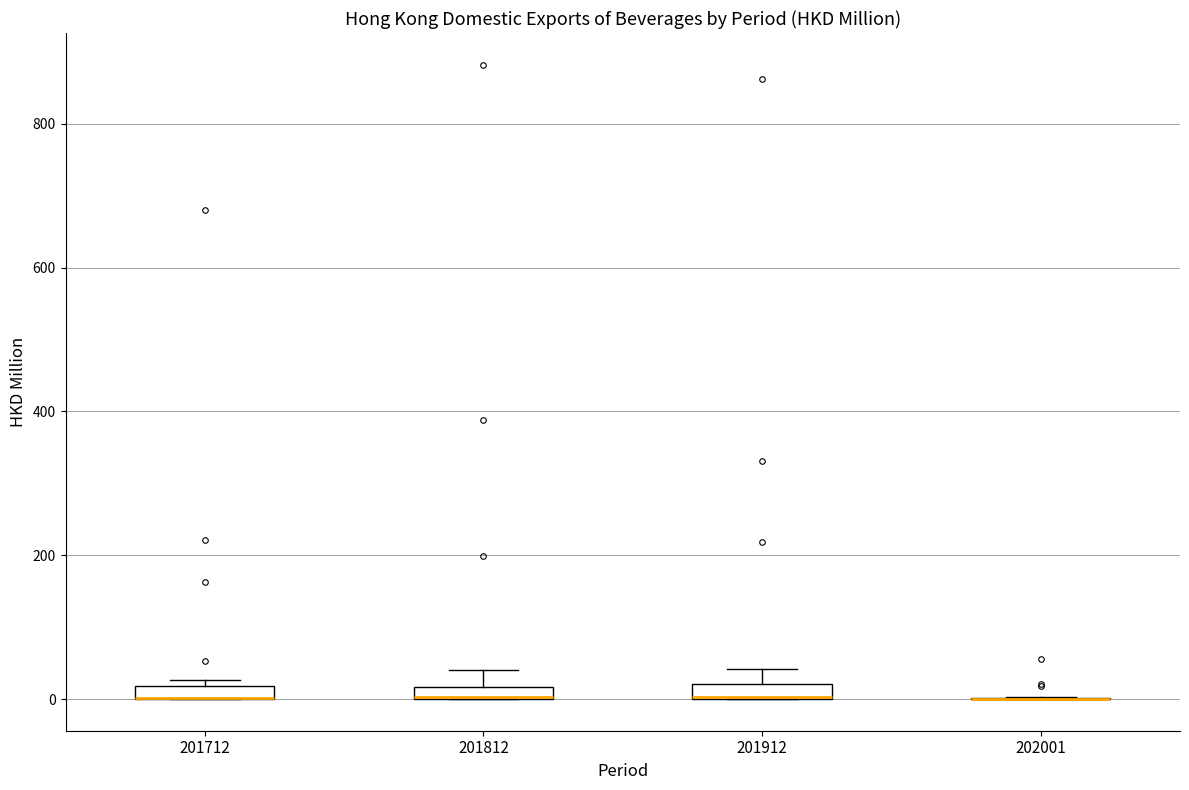

Where is the upper edge of the box at x = 201812 on the y-axis? The values are not printed on the chart, so give them approximately, as read against the axis.

20